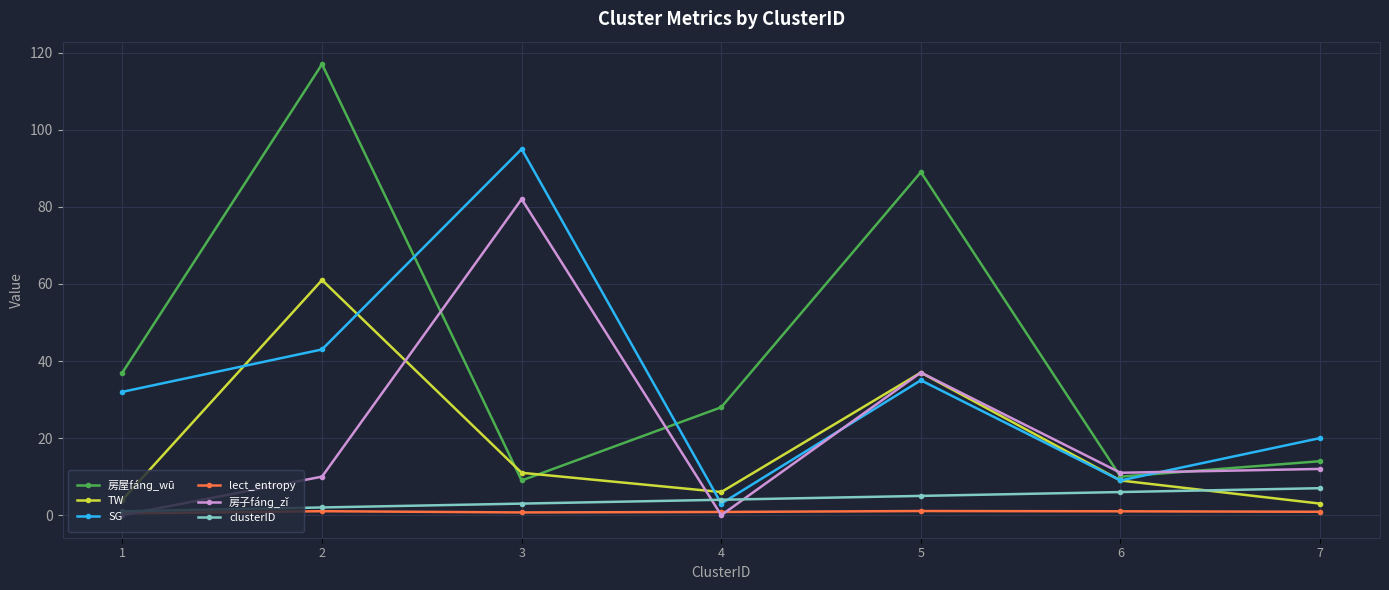

What is the difference between the maximum and minimum values in the TW series?

58.0